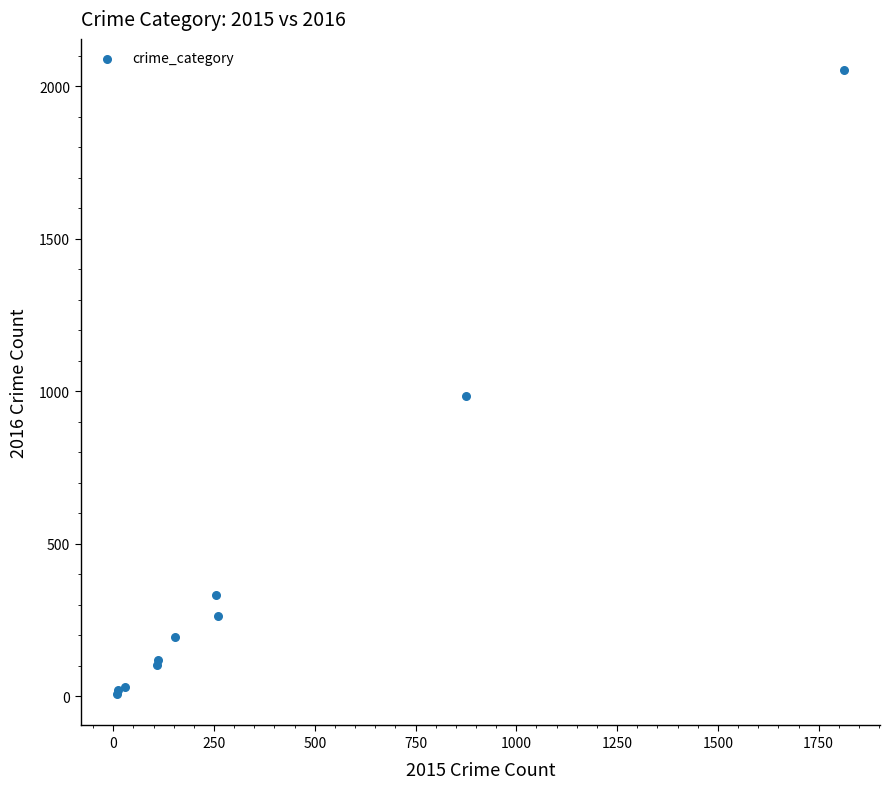

What Y value in the scatter plot is closest to 1030?

984